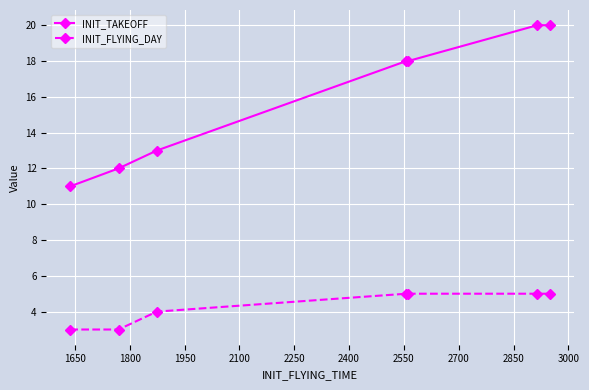

Rank the series by their average value, from highest to lowest.

INIT_TAKEOFF, INIT_FLYING_DAY